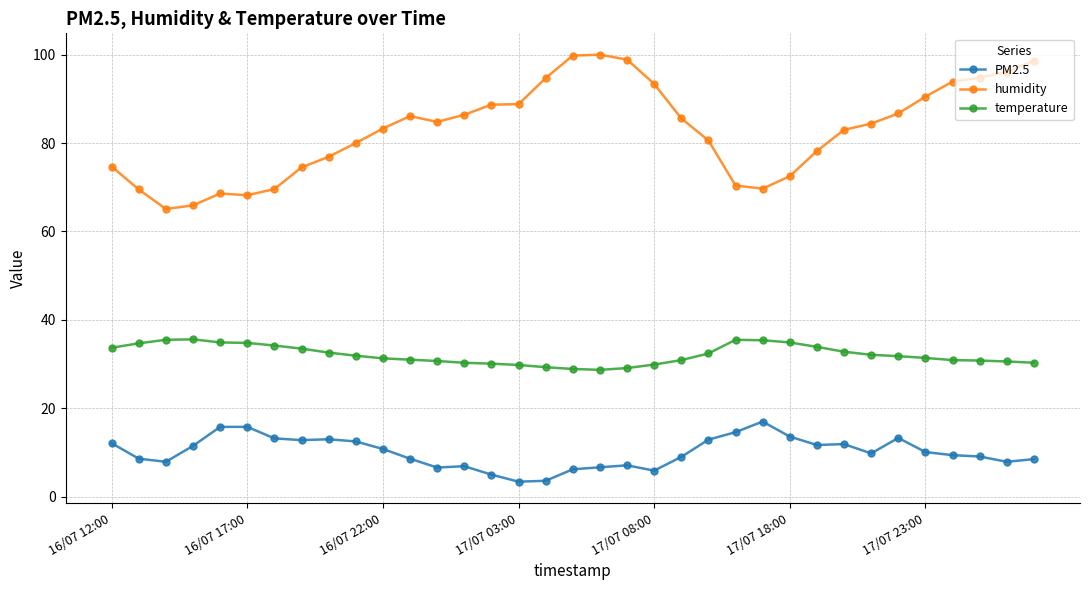

At how many categories does at least one series exceed 21?

35